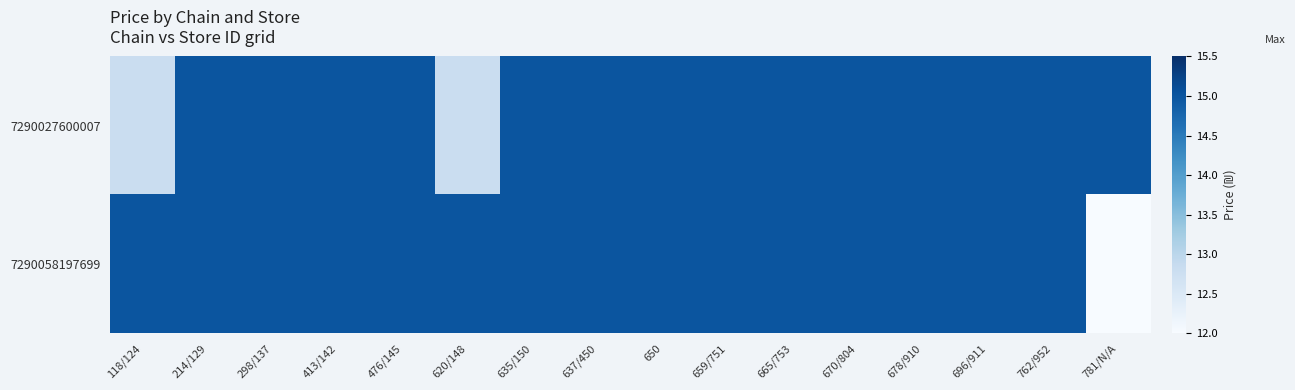

List the series in order of their peak value, lowest first.

7290027600007, 7290058197699